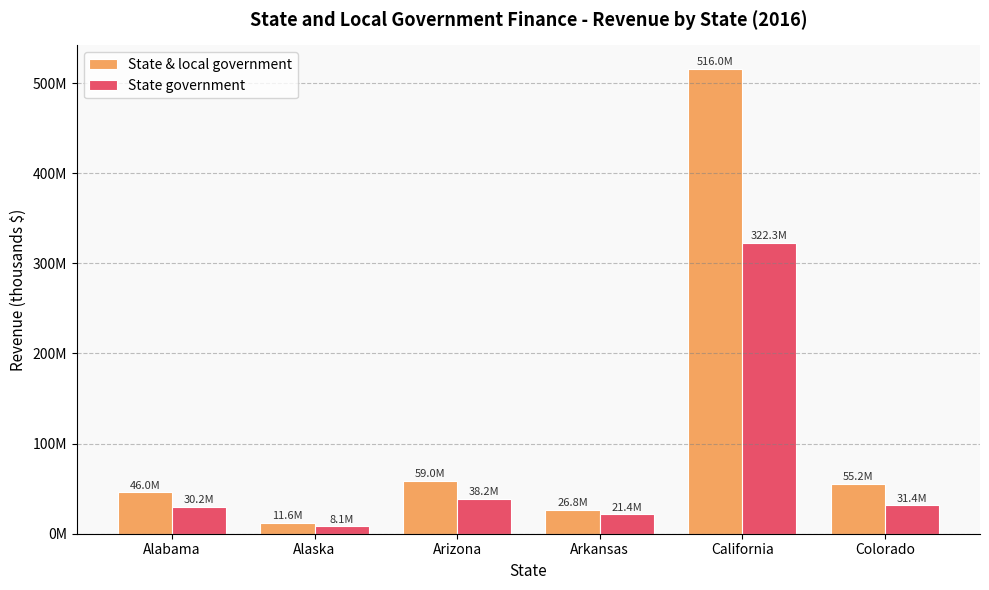

What is the label of the 6th bar from the left?

Colorado